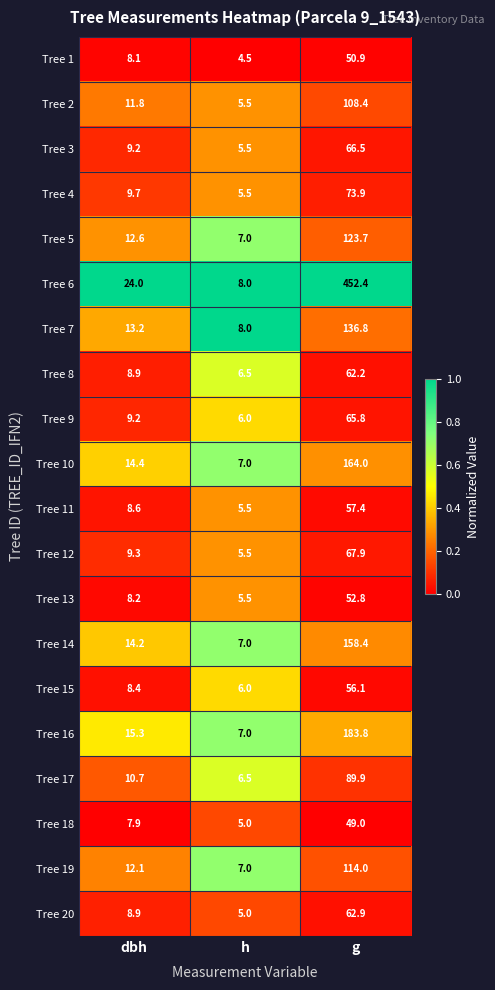

What is the difference between the highest and lowest values at h?

3.5